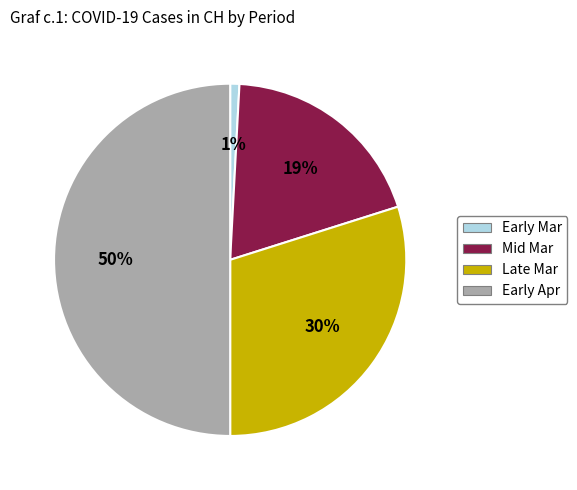

Which slice is the largest?

Early Apr